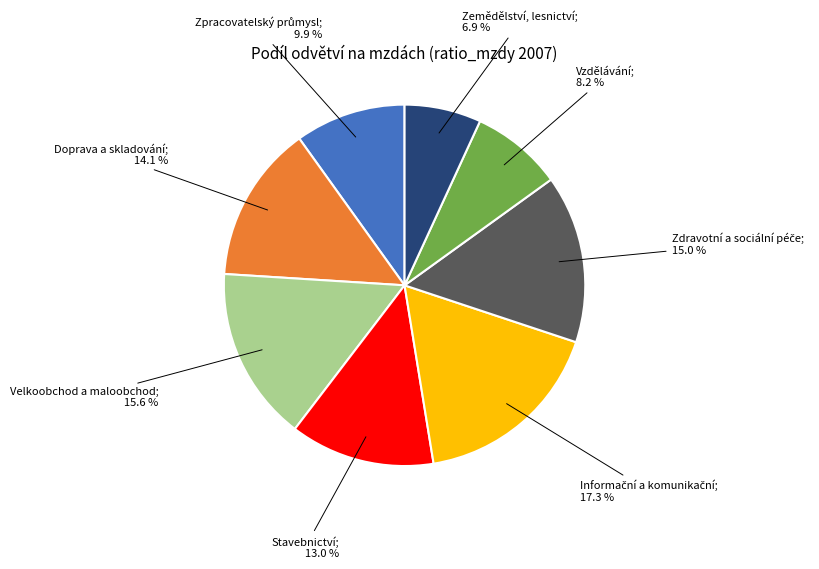

Does any single category account for the majority?

No